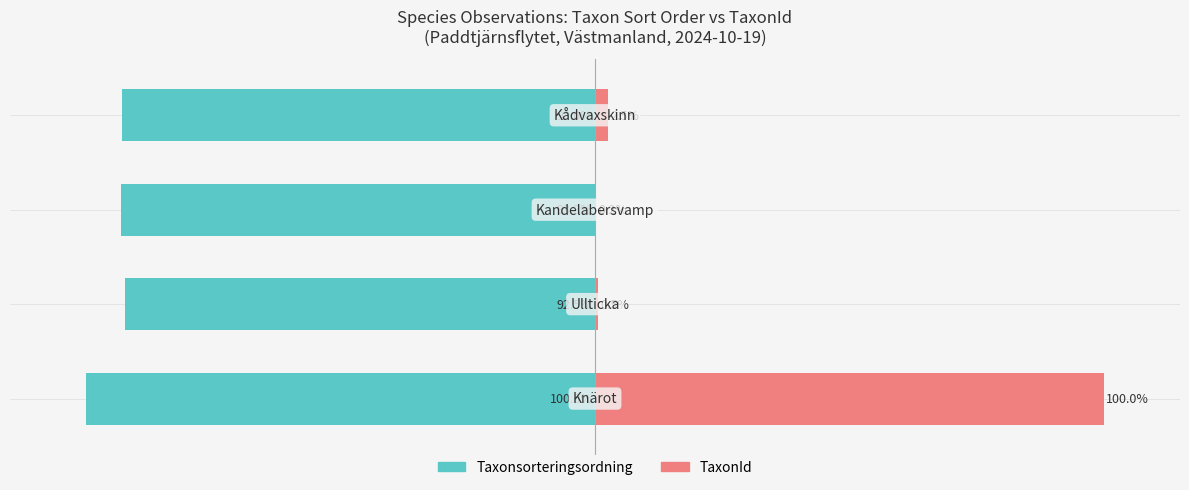

Between 2 and 0, which is larger?

2